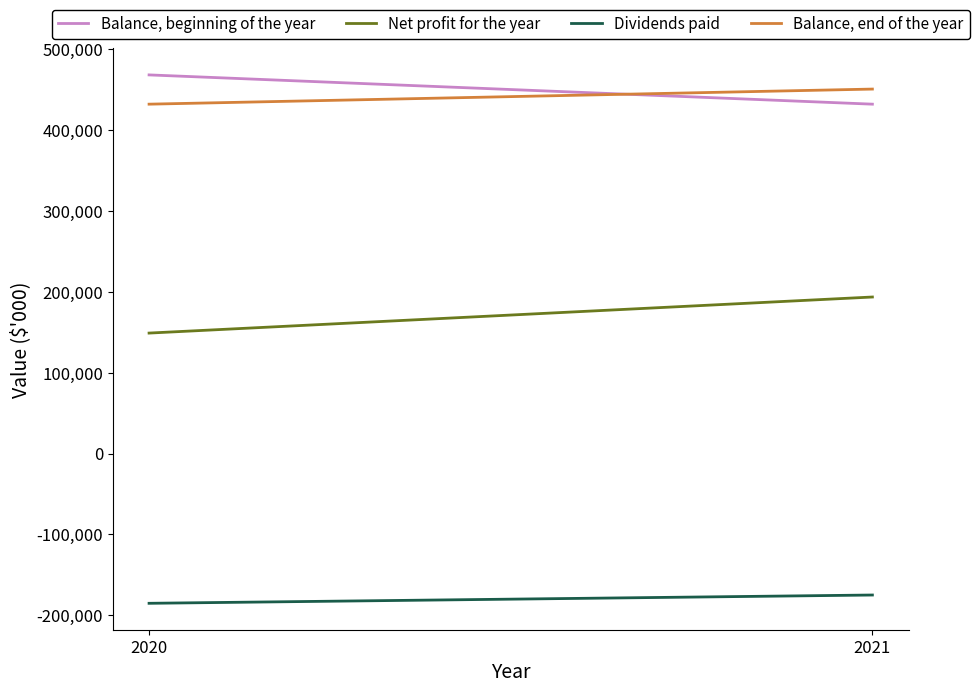

Reading left to right, extract all data points from this chart.

Balance, beginning of the year: 2020=468445	2021=432239
Net profit for the year: 2020=149045	2021=193671
Dividends paid: 2020=-185251	2021=-175000
Balance, end of the year: 2020=432239	2021=450910